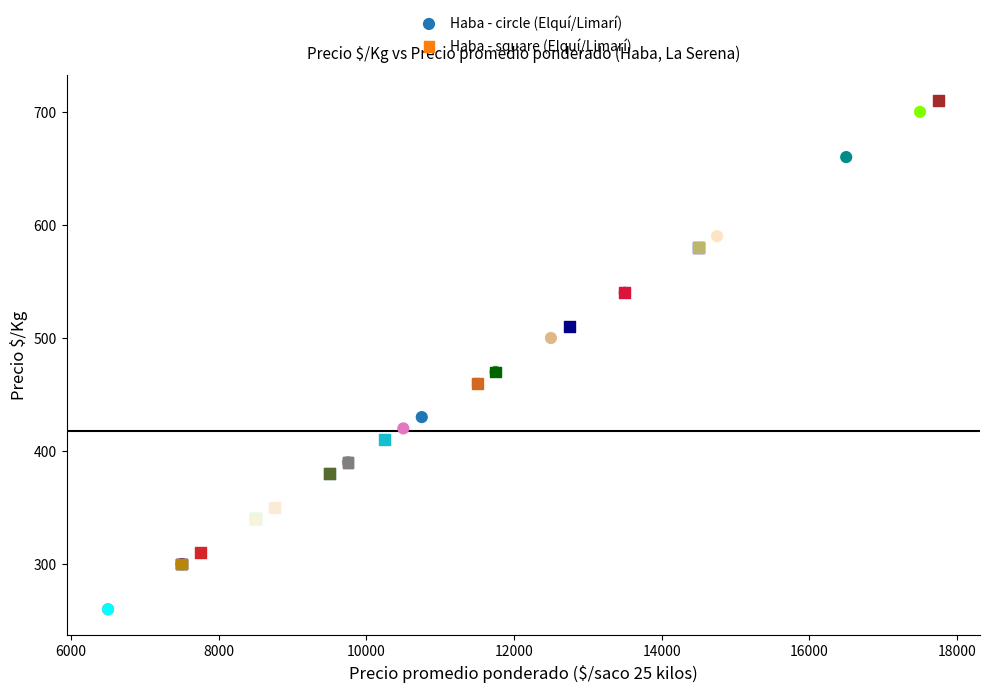

Which series has the widest spread of Y values?

Haba - circle (Elquí/Limarí)